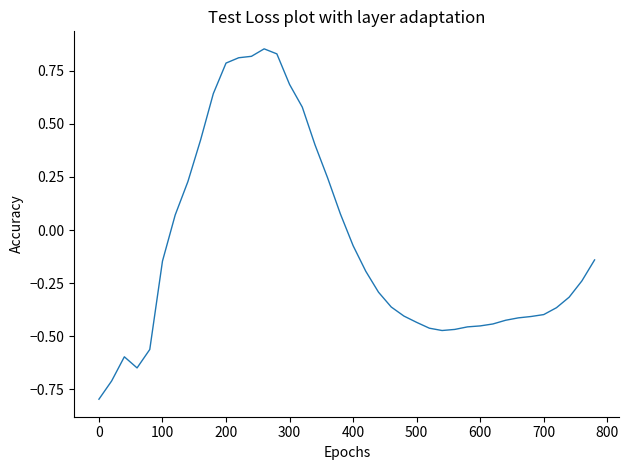

What is the difference between the maximum and second lowest values?

1.6